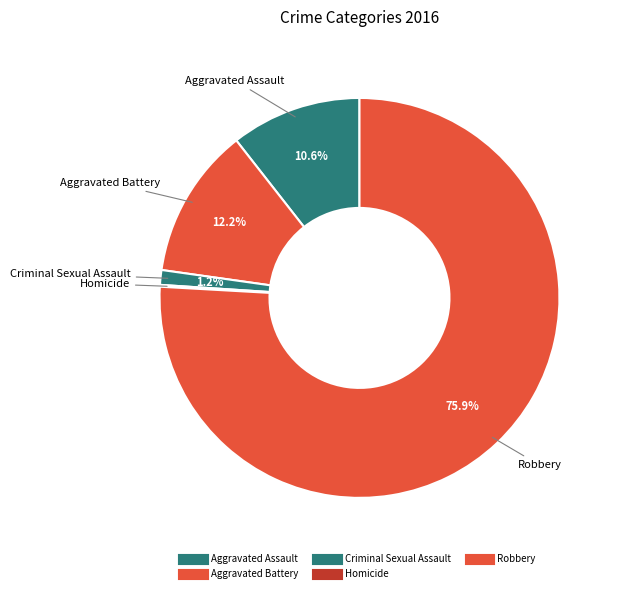

What portion of the pie excludes Criminal Sexual Assault?

98.8%